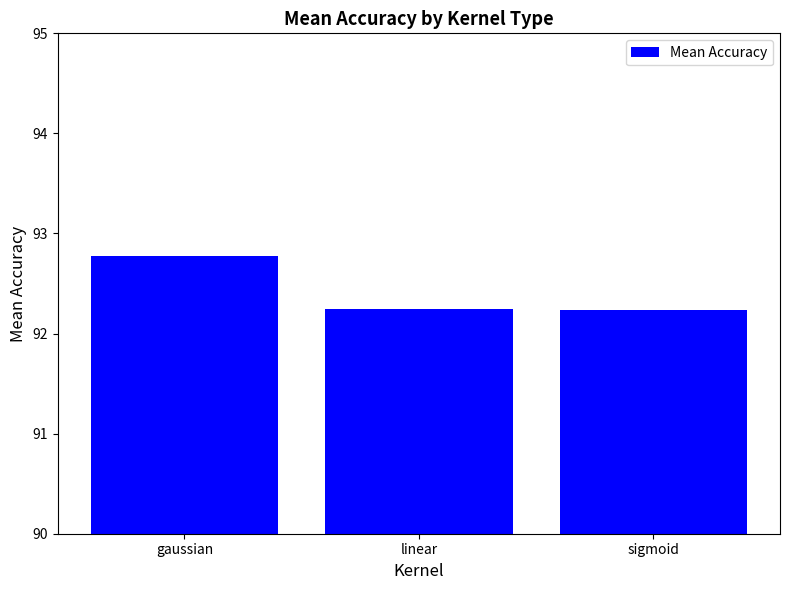

What is the value of the 1st bar from the left?

92.8